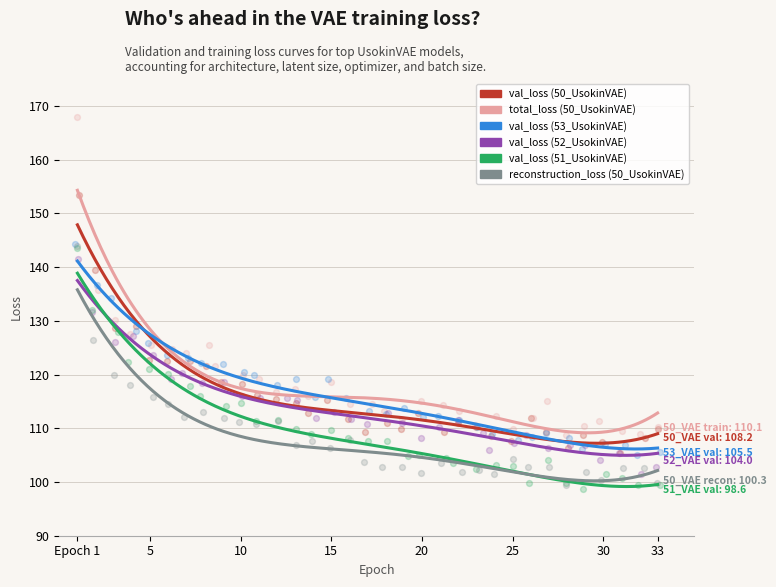

What is the total value across all series at 15?

682.0